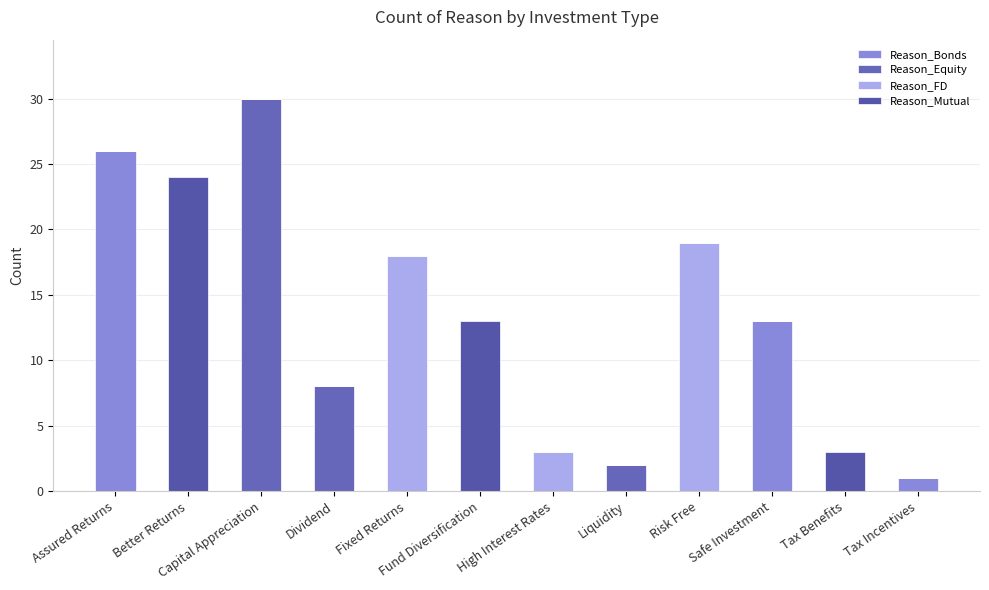

Between Fixed Returns and Dividend, which is larger?

Fixed Returns